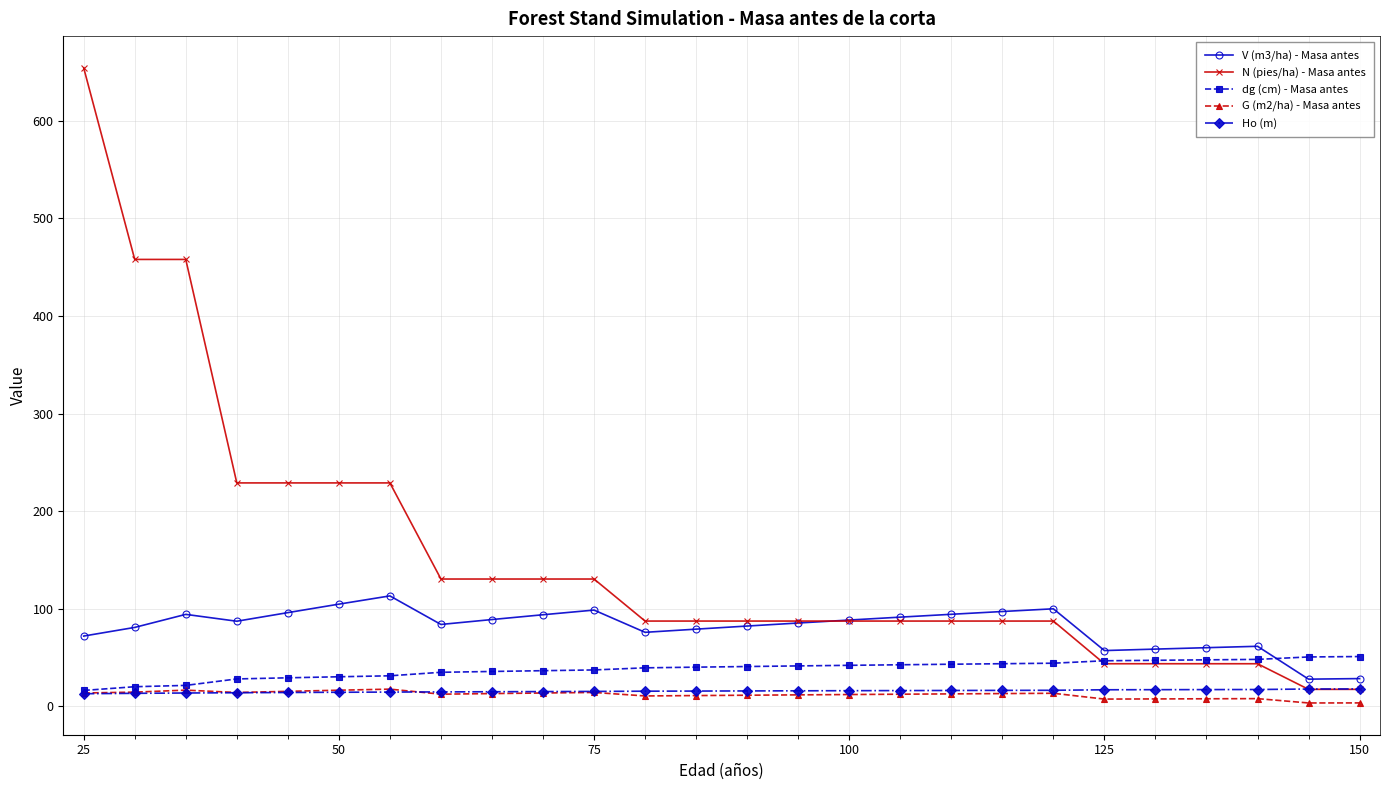

What is the smallest value displayed?

3.5